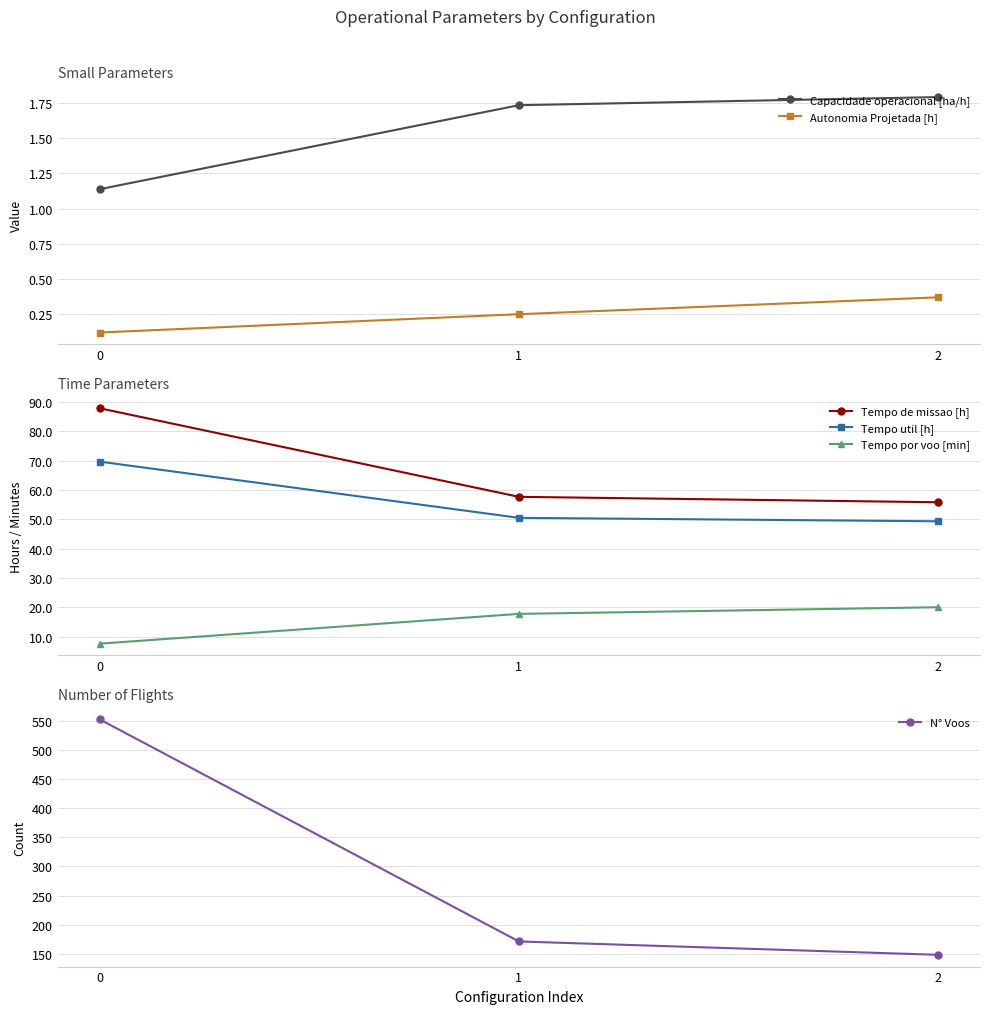

What is the difference between the highest and lowest values at 0?

552.9